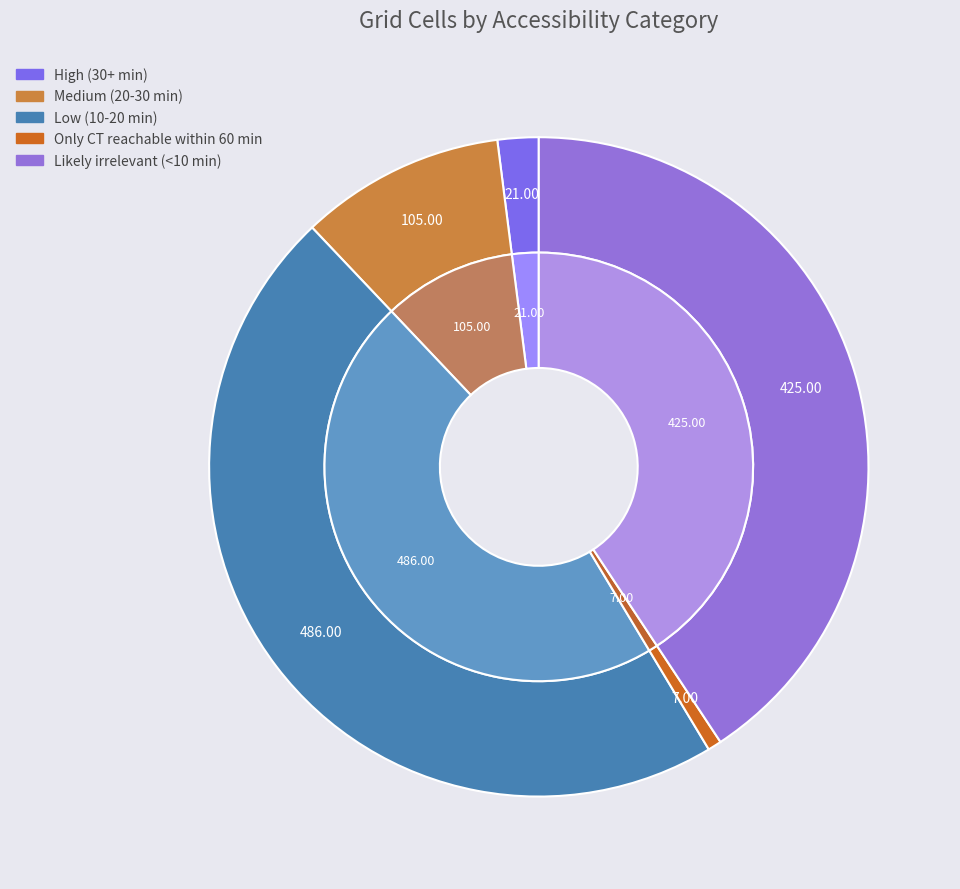

Is there any slice that represents more than half of the pie?

No